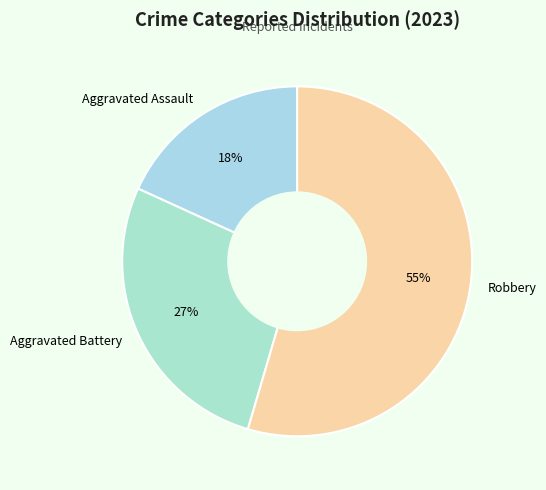

What percentage is the Aggravated Battery slice, to the nearest percent?

27%